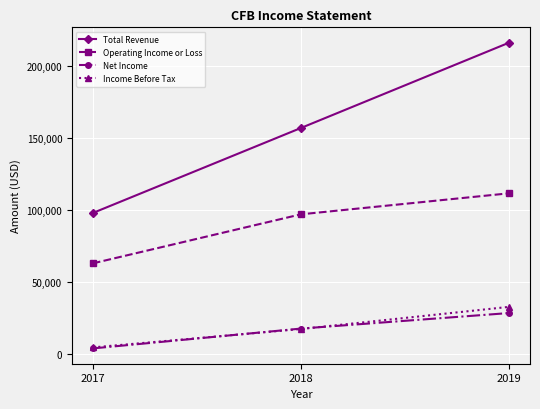

Which label corresponds to the smallest value in the chart?

2017